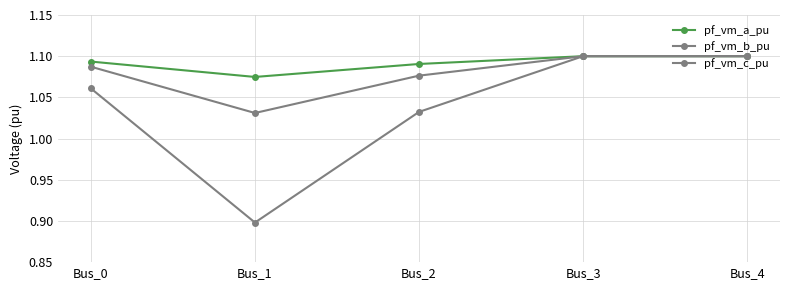

True or false: pf_vm_b_pu and pf_vm_c_pu cross at least once.

False